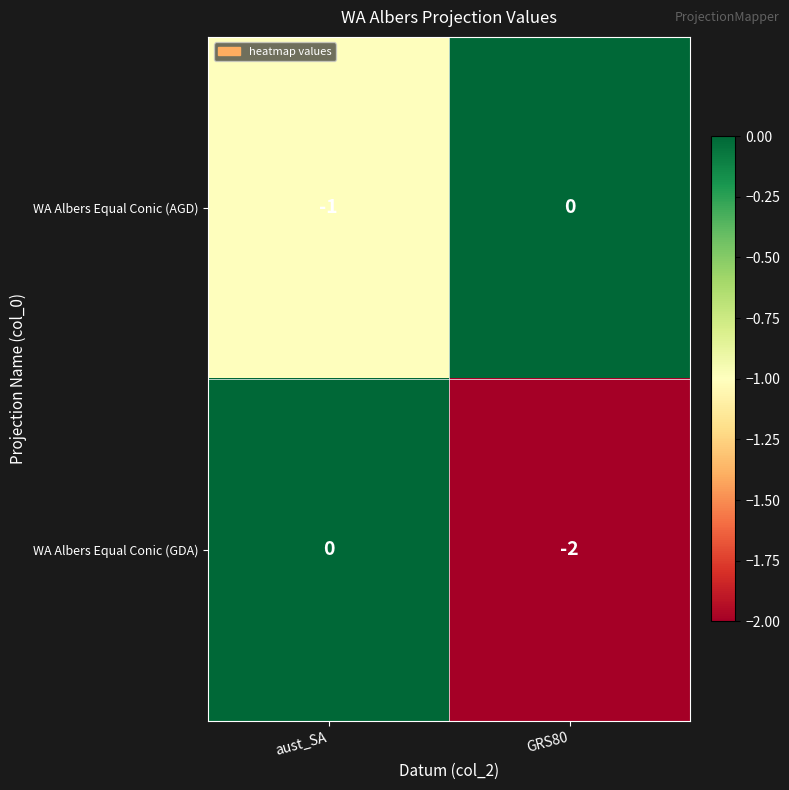

At which label does WA Albers Equal Conic (AGD) reach its minimum?

aust_SA